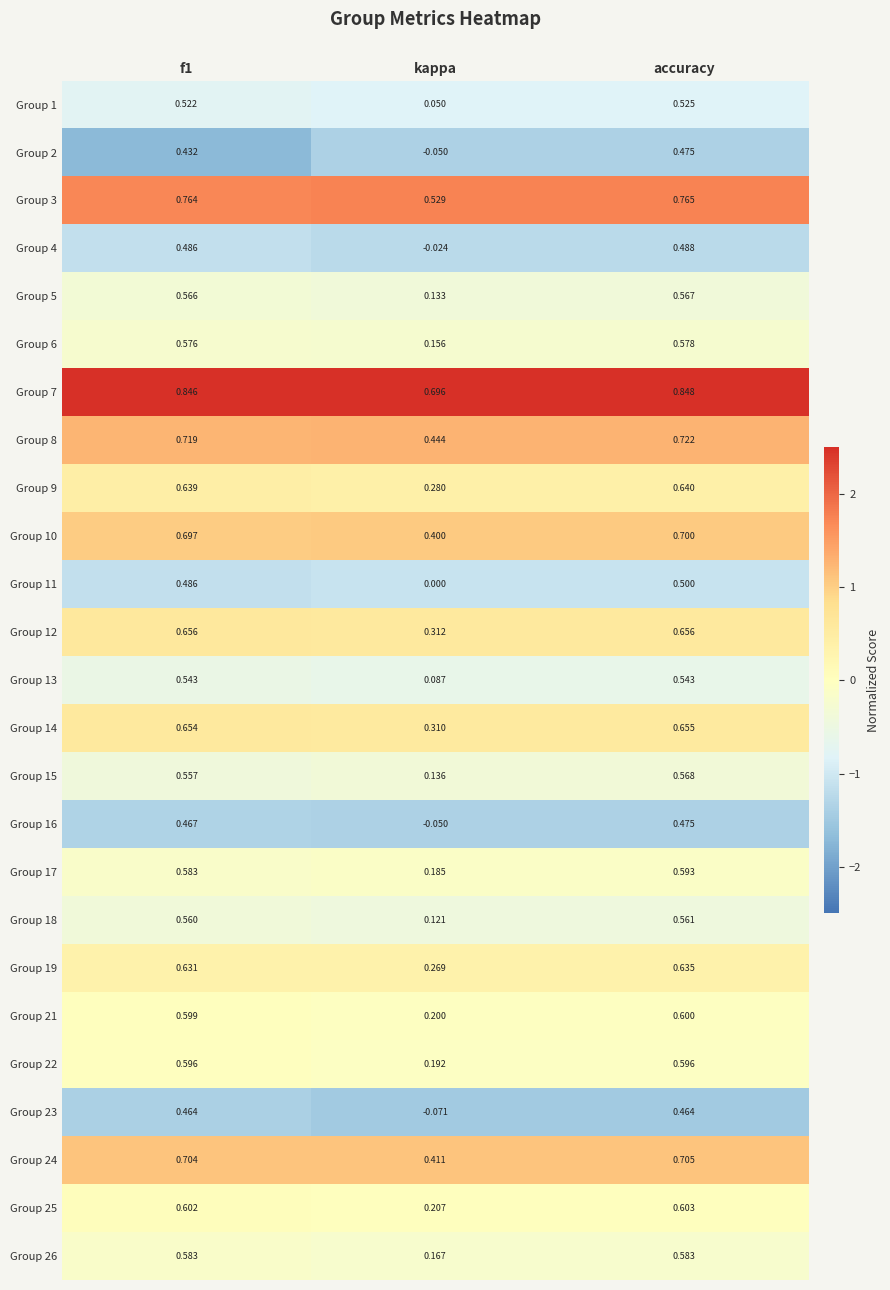

Between kappa and accuracy, which series saw the biggest shift?

Group 23